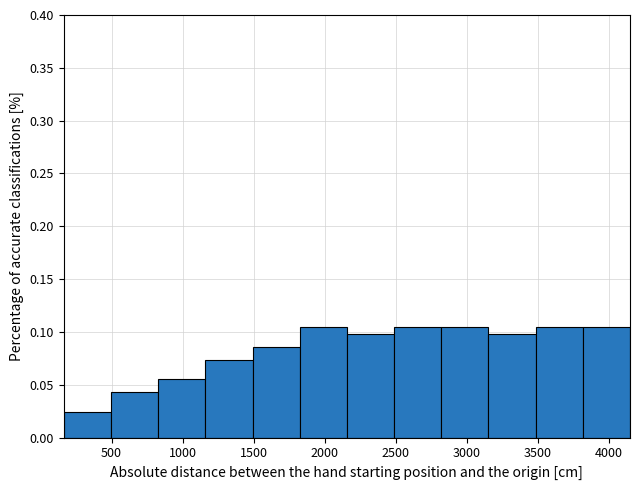

Reading left to right, transcribe this chart: for each bar, give the range it covers on the x-axis and its height. Neither the bar edges nor the heights are printed on the chart, so give them approximately, as read against the axes.

150 to 500: 0.025
500 to 850: 0.045
850 to 1150: 0.055
1150 to 1500: 0.075
1500 to 1800: 0.085
1800 to 2150: 0.105
2150 to 2500: 0.100
2500 to 2800: 0.105
2800 to 3150: 0.105
3150 to 3500: 0.100
3500 to 3800: 0.105
3800 to 4150: 0.105